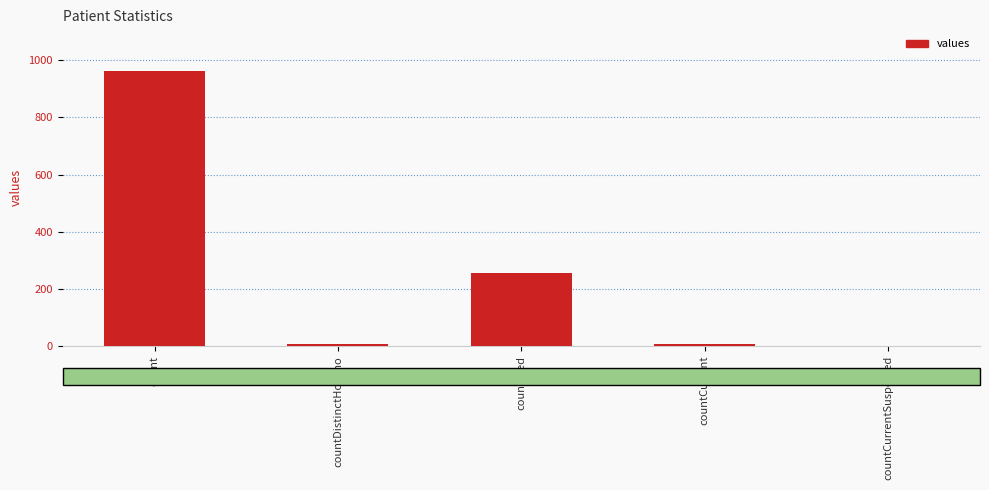

The chart shows a value of -403 at countCurrentSuspected. True or false?

False